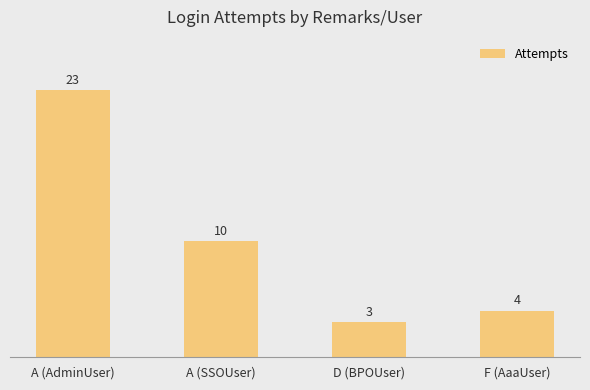

What is the greatest value displayed?

23